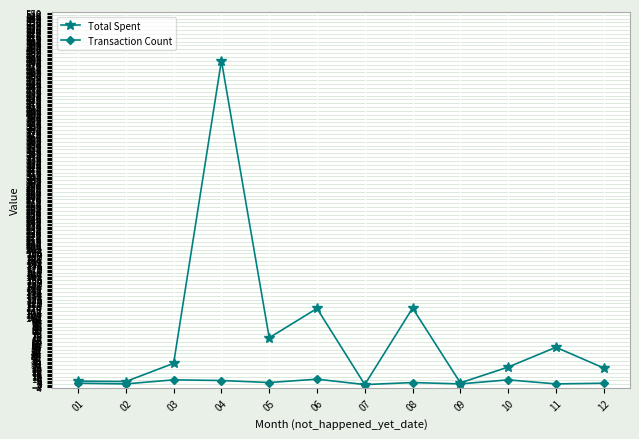

How many lines are shown in the chart?

2